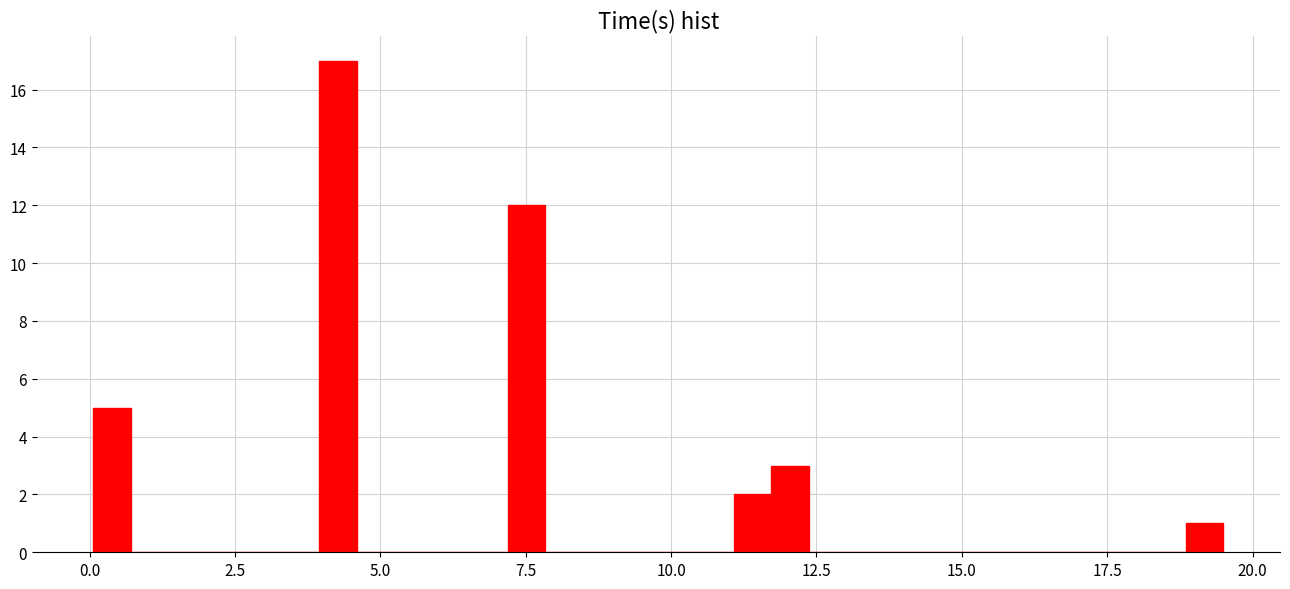

Around what value on the x-axis is the tallest bar? Give the approximate position of its centre, as read against the axis.

4.5